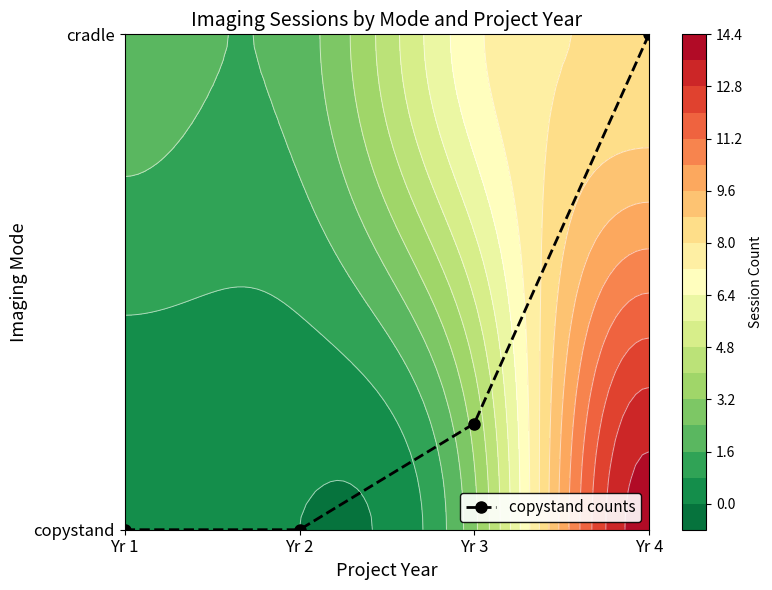

Which has a higher value, Yr 2 or Yr 1?

Yr 2